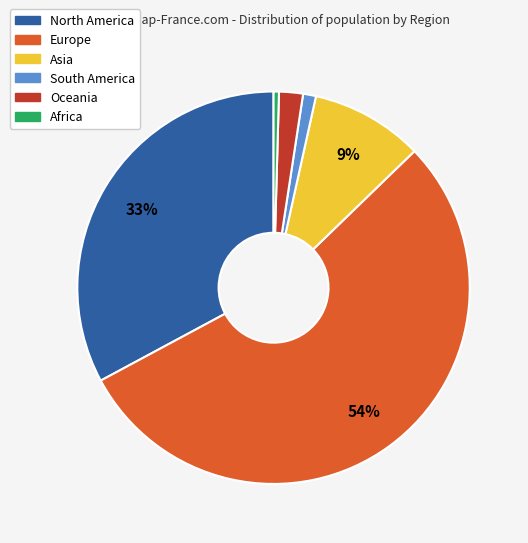

Combined, do South America and Oceania account for over 50%?

No